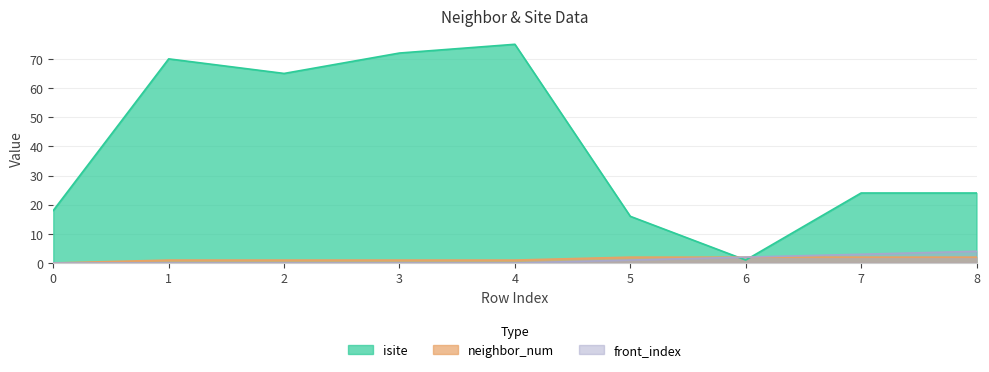

What is the value of the neighbor_num point at the 6th from the left?

2